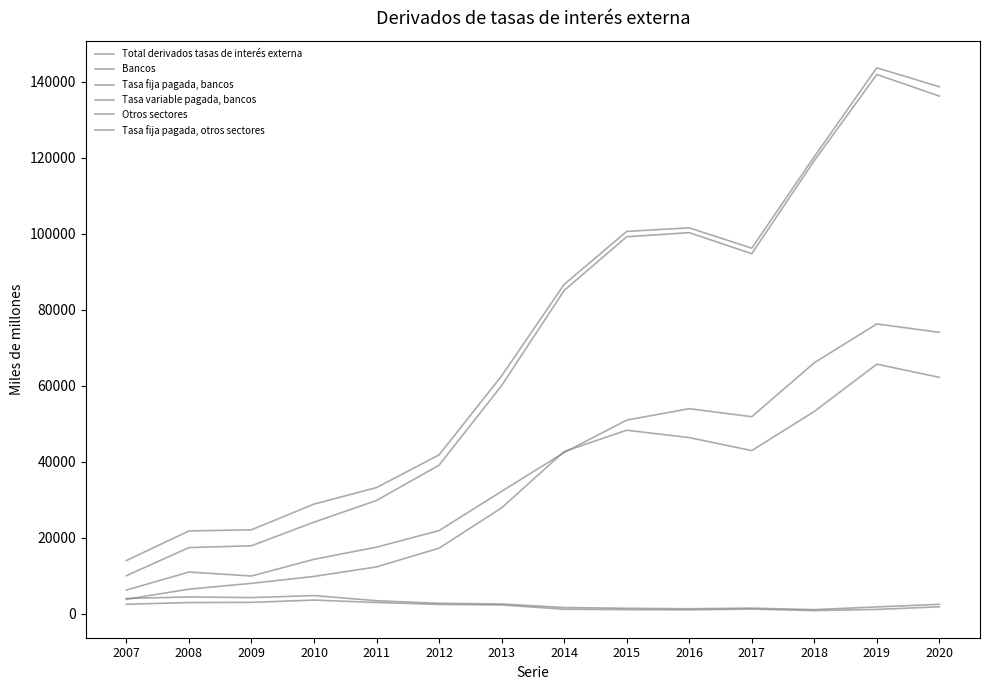

At 2013, list the series in order from smallest to largest.

Tasa fija pagada, otros sectores, Otros sectores, Tasa variable pagada, bancos, Tasa fija pagada, bancos, Bancos, Total derivados tasas de interés externa